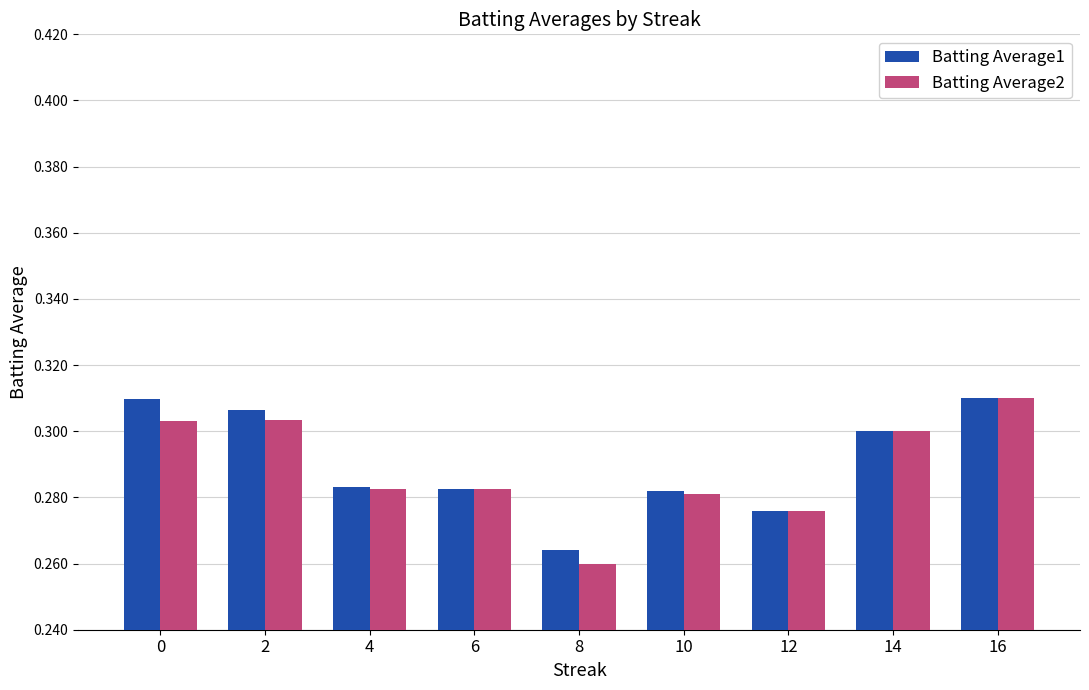

True or false: Batting Average2 has a value of 0.3 at 10.

True